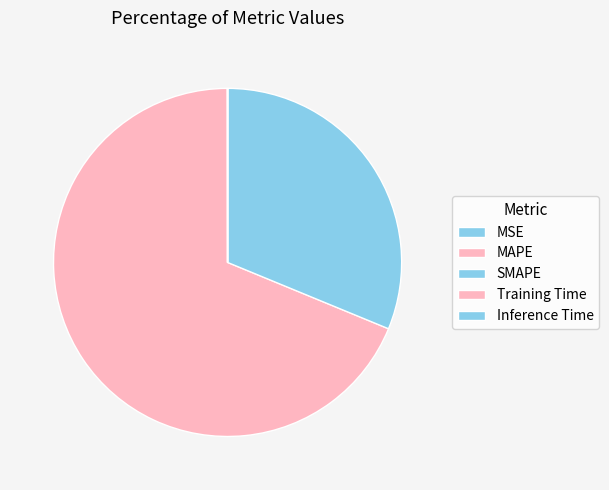

Which category has the smallest portion of the pie?

Inference Time